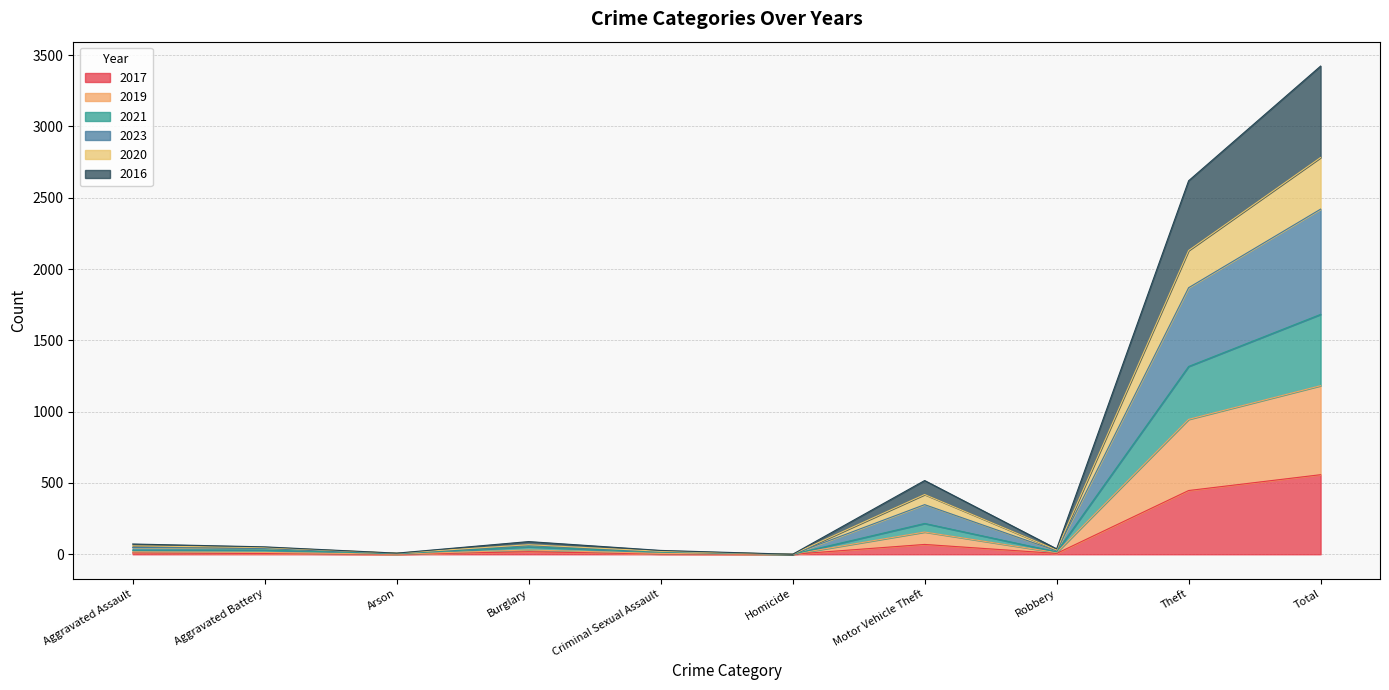

At which label does 2017 reach its peak?

Total